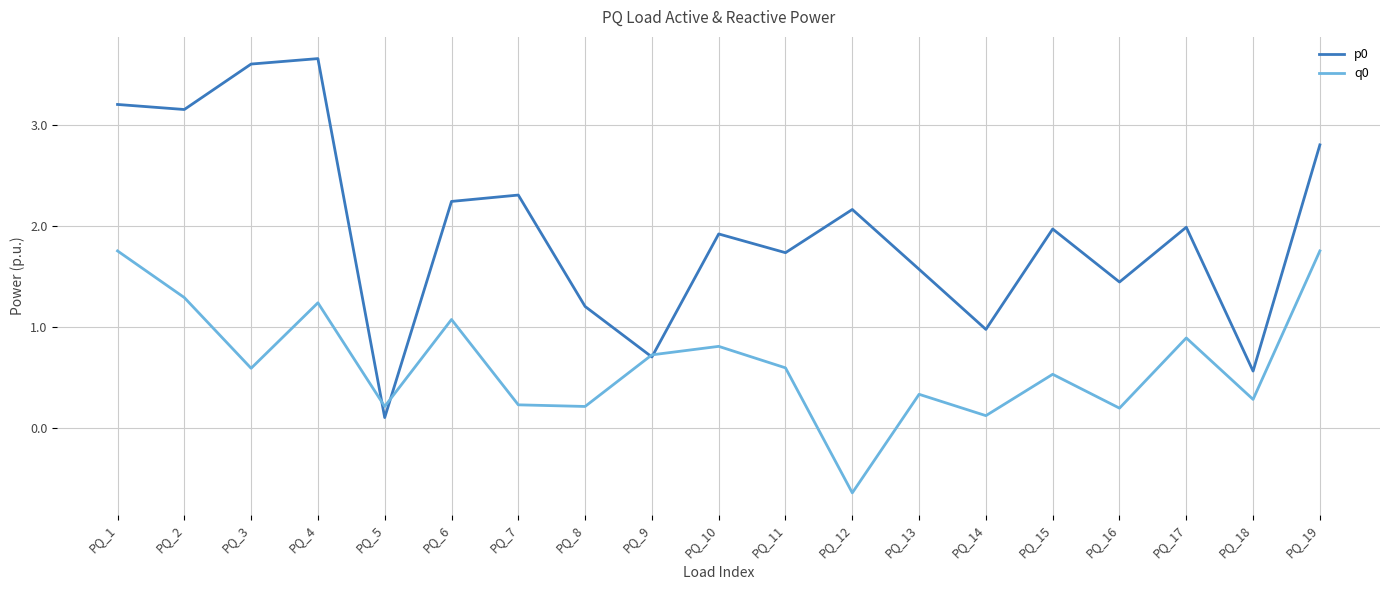

At which label does q0 first exceed 0?

PQ_1